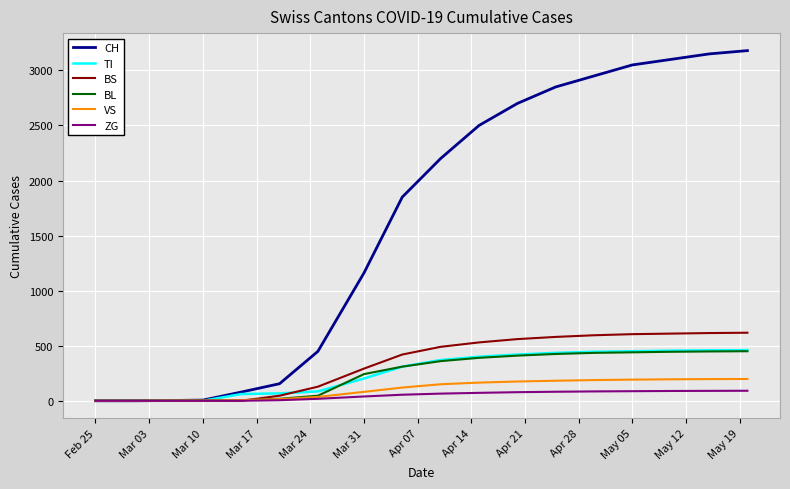

Which series has the largest total across all categories?

CH